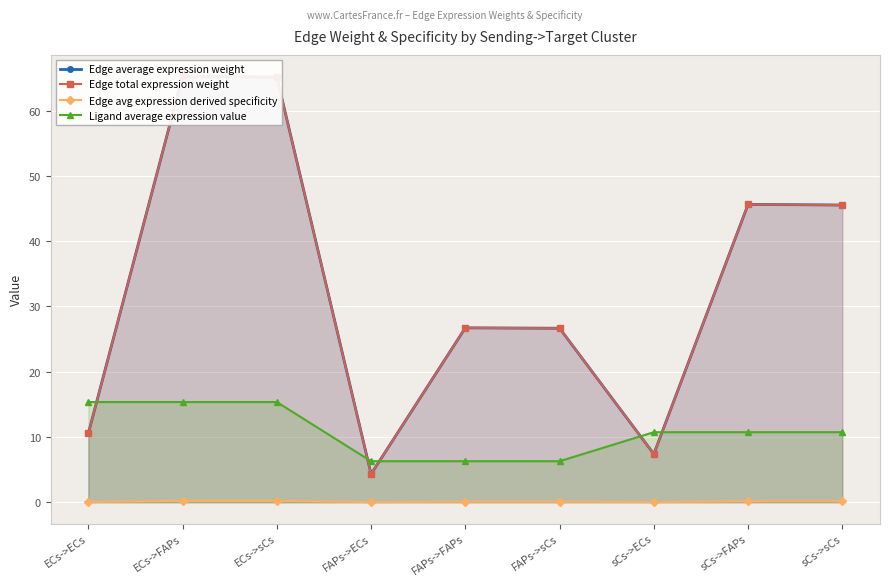

What is the difference between the maximum and minimum values in the Edge total expression weight series?

61.0